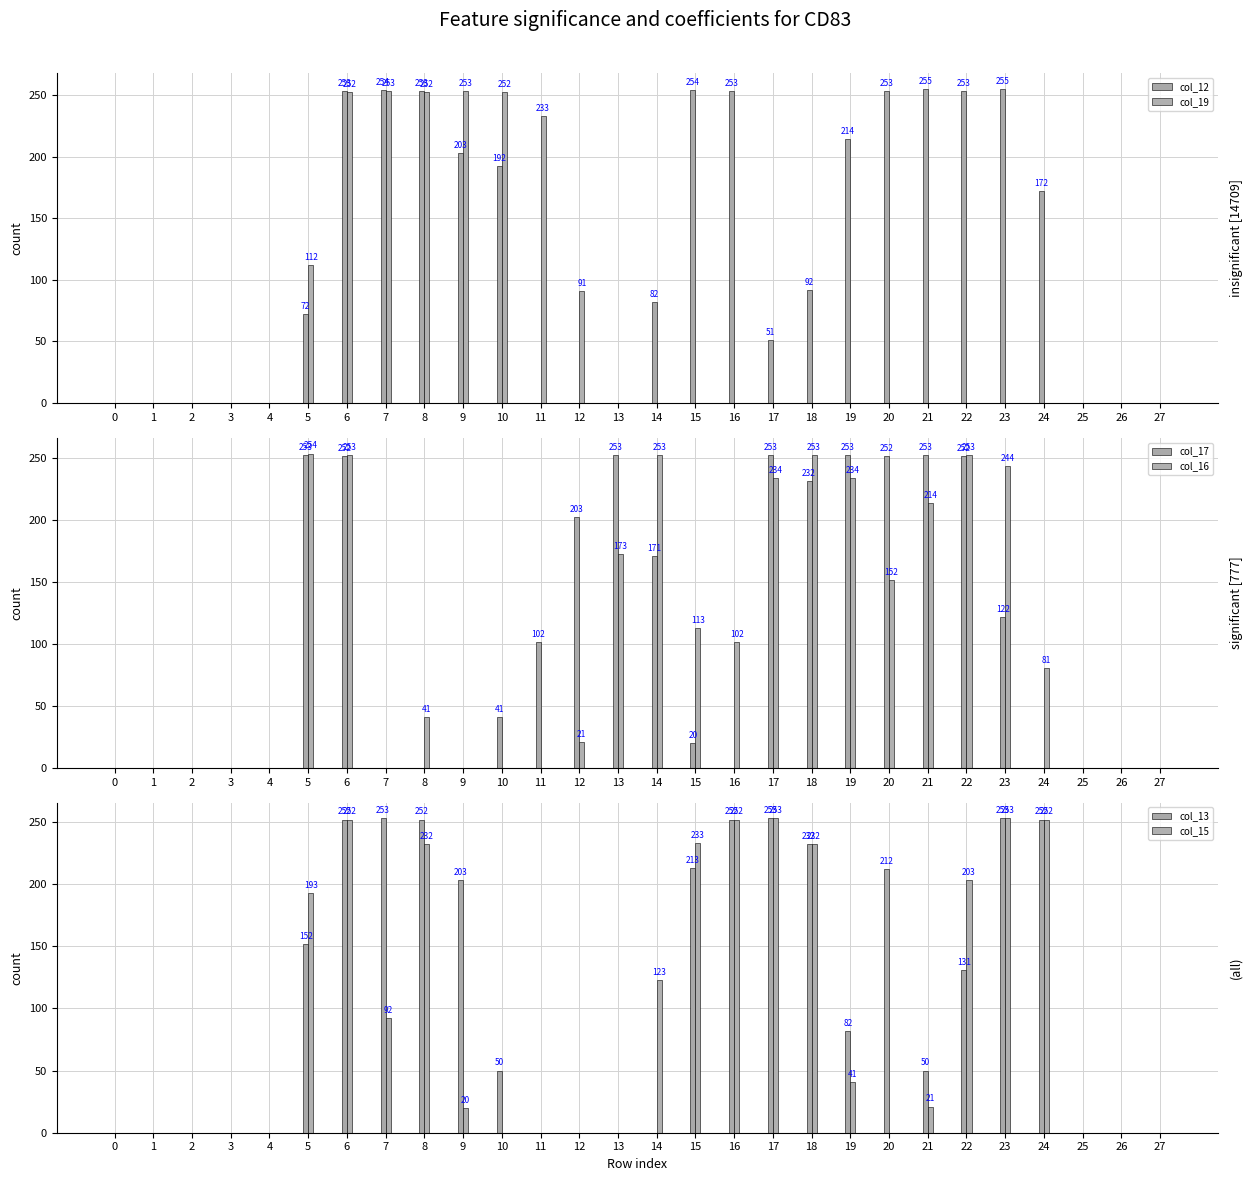

Reading left to right, list all the values displayed in this chart.

col_12: 0	0	0	0	0	72	253	254	253	203	192	0	0	0	82	254	253	51	92	214	253	255	253	255	172	0	0	0
col_19: 0	0	0	0	0	112	252	253	252	253	252	233	91	0	0	0	0	0	0	0	0	0	0	0	0	0	0	0
col_17: 0	0	0	0	0	253	252	0	0	0	41	102	203	253	171	20	0	253	232	253	252	253	252	122	0	0	0	0
col_16: 0	0	0	0	0	254	253	0	41	0	0	0	21	173	253	113	102	234	253	234	152	214	253	244	81	0	0	0
col_13: 0	0	0	0	0	152	252	253	252	203	50	0	0	0	0	213	252	253	232	82	212	50	131	253	252	0	0	0
col_15: 0	0	0	0	0	193	252	92	232	20	0	0	0	0	123	233	252	253	232	41	0	21	203	253	252	0	0	0